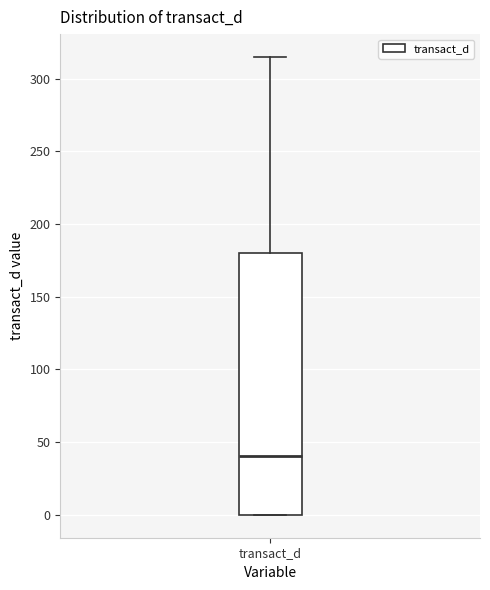

Transcribe this box plot: give where the median line is, the range the box spans, and where the two whiskers end, as read against the y-axis. The values are not printed on the chart, so give them approximately, as read against the axis.

median 40, box 0 to 180, whiskers 0 to 315